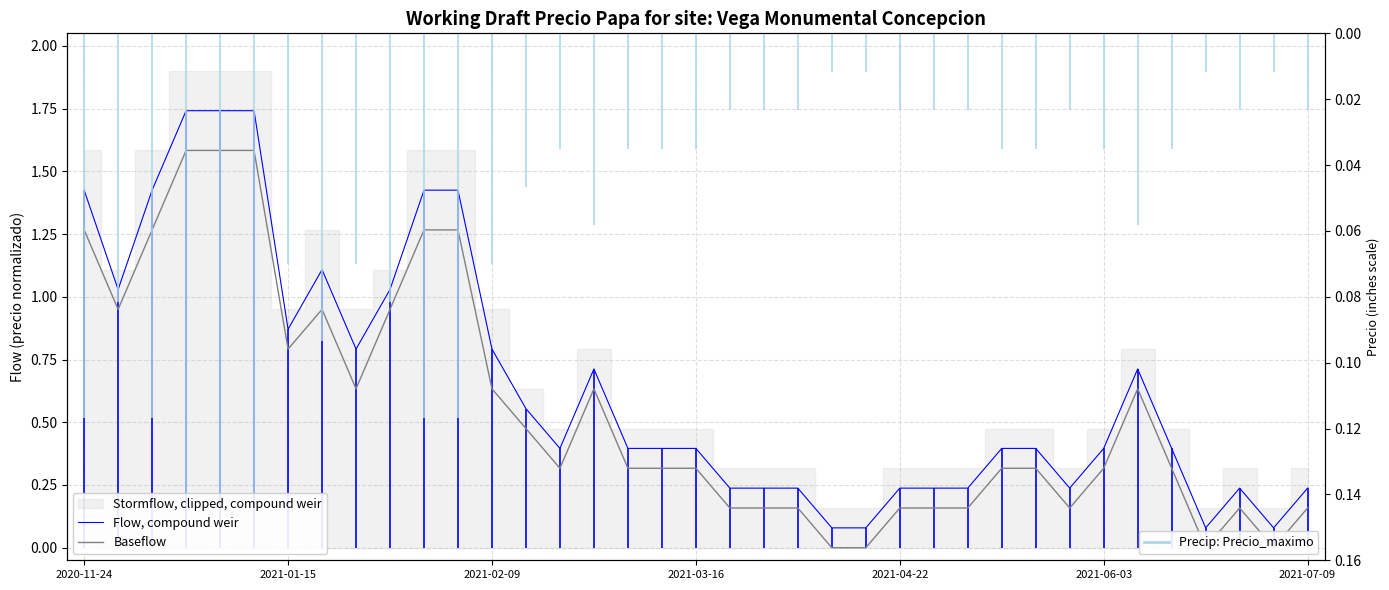

Which series has the largest range (max minus min)?

Flow, compound weir